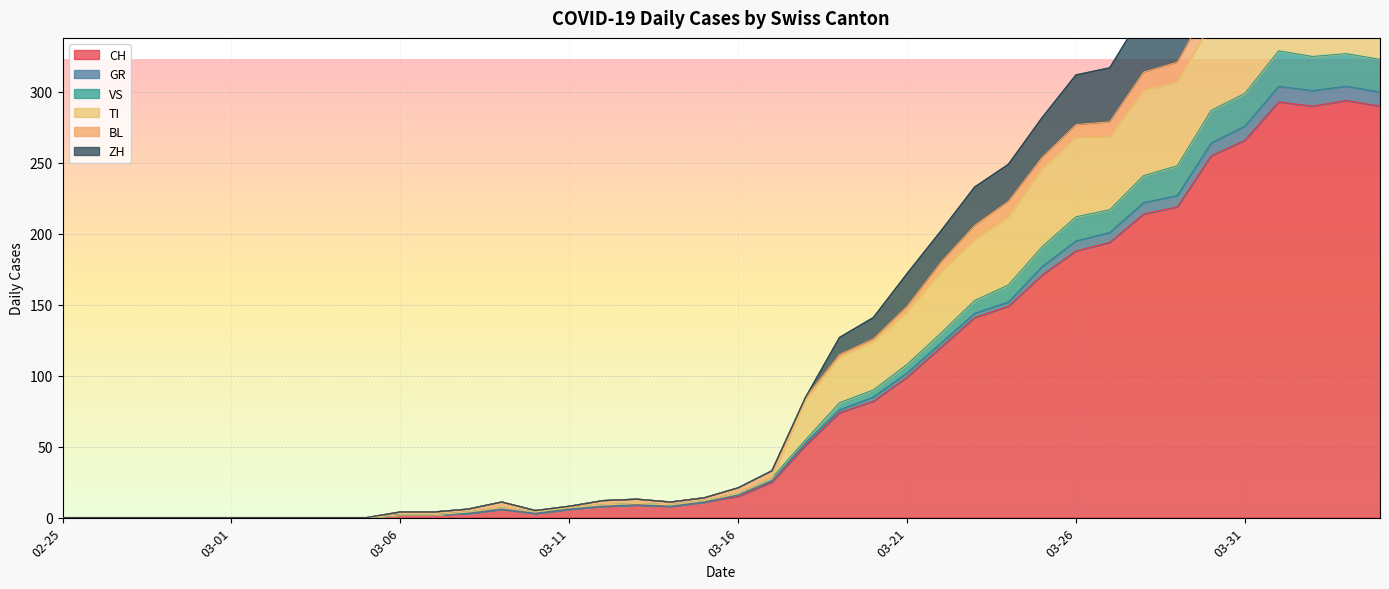

Where is the first local maximum for GR?

2020-03-09